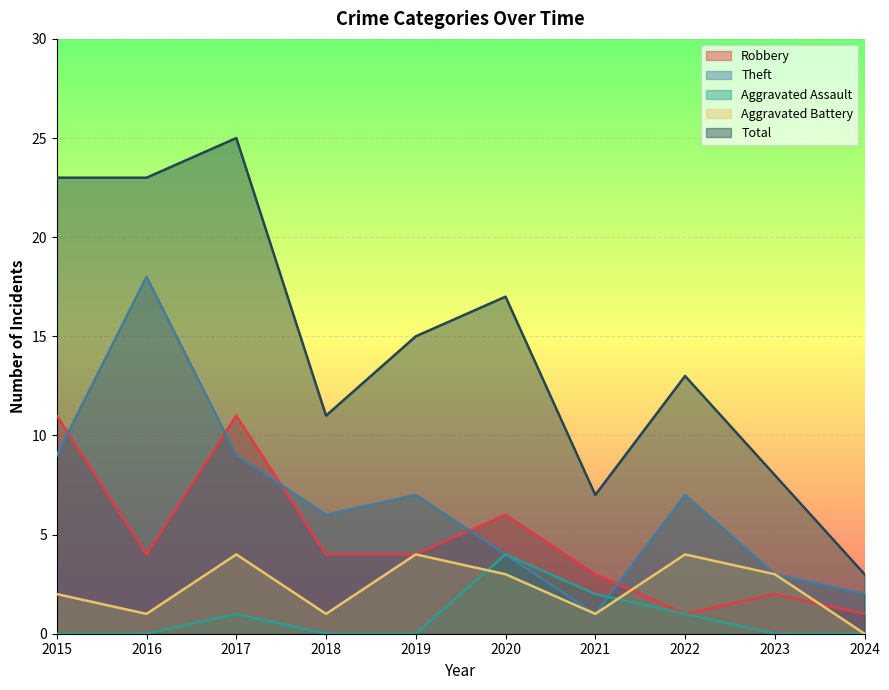

What is the maximum value shown in the chart?

25